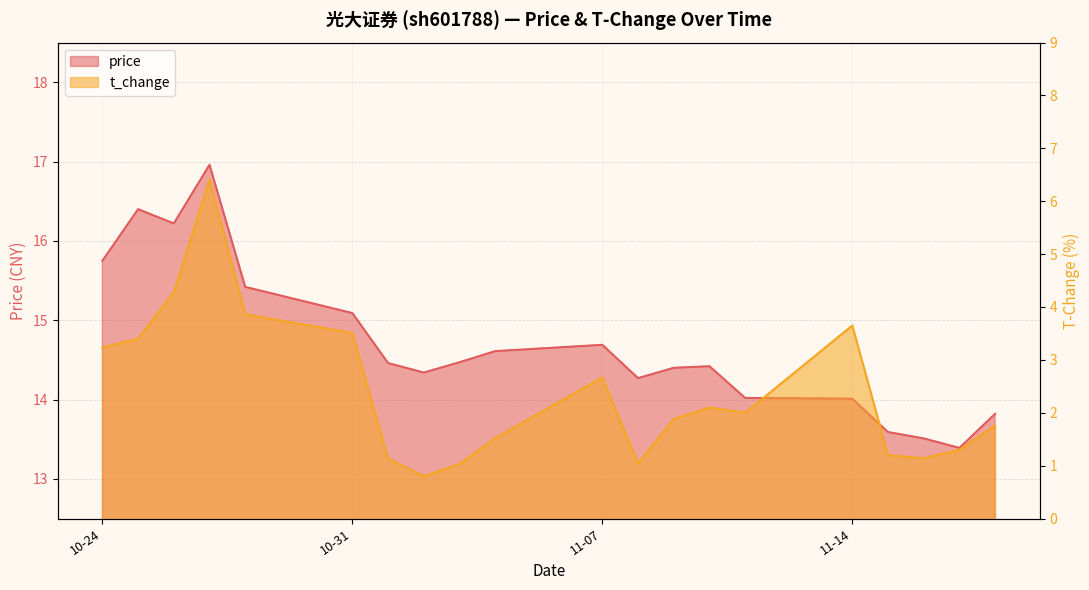

At which category does t_change reach its first local valley?

2022-11-02